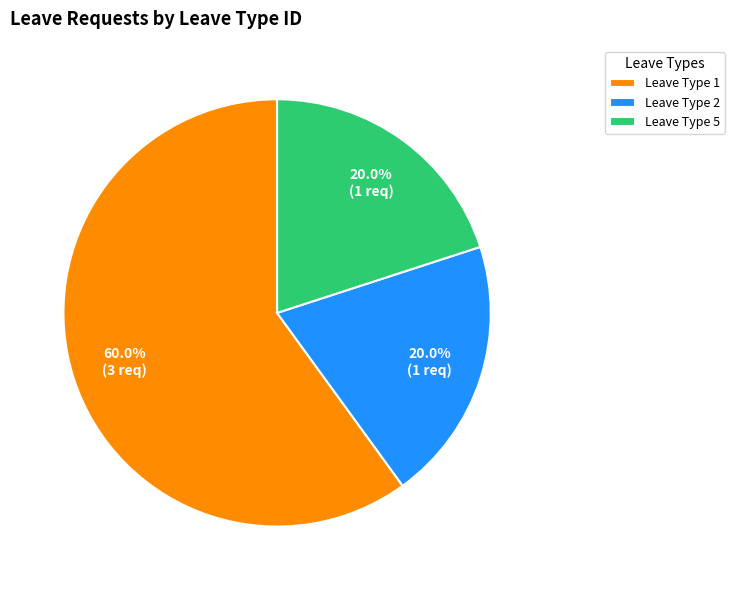

Approximately how many times larger is the value at Leave Type 5 compared to Leave Type 1?

0.3